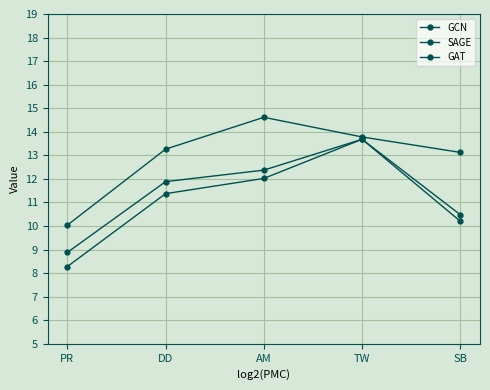

What is the difference between the GCN values at DD and AM?

0.6